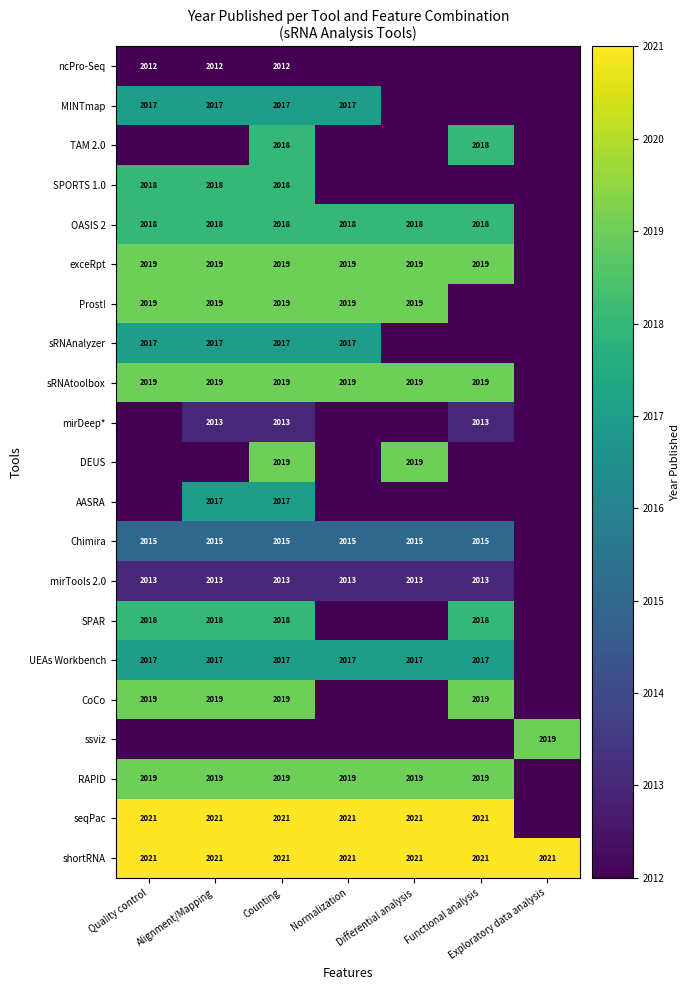

Is the value of OASIS 2 at Counting greater than the value of MINTmap at Normalization?

Yes